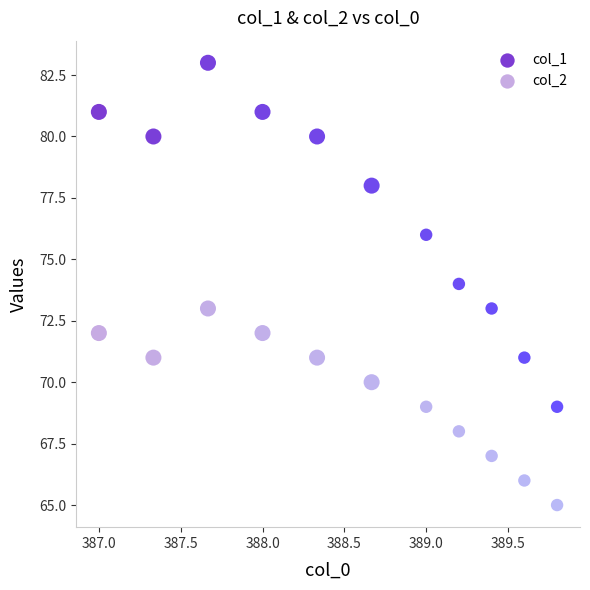

Across all data points, what is the range of Y values (max minus min)?

18